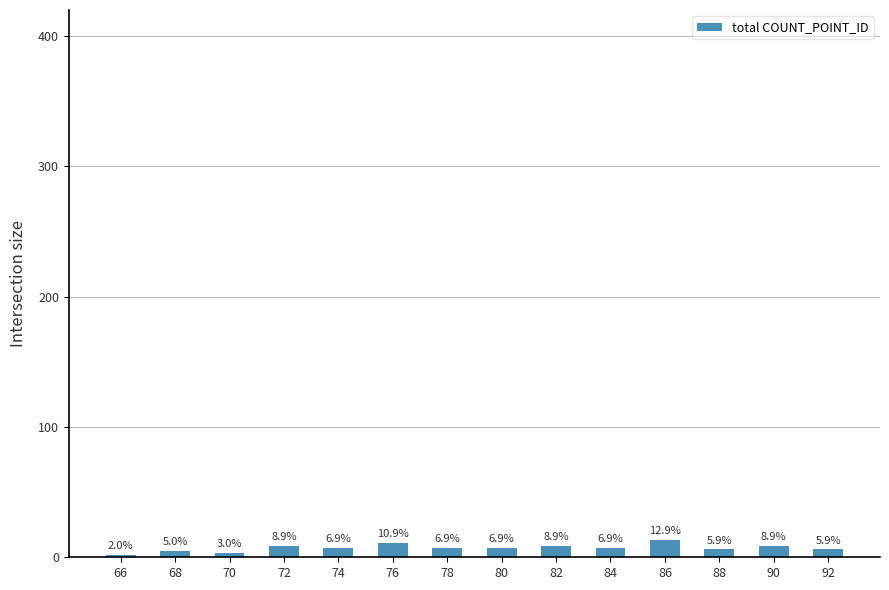

Rank the categories by value from highest to lowest.

86, 76, 72, 82, 90, 74, 78, 80, 84, 88, 92, 68, 70, 66